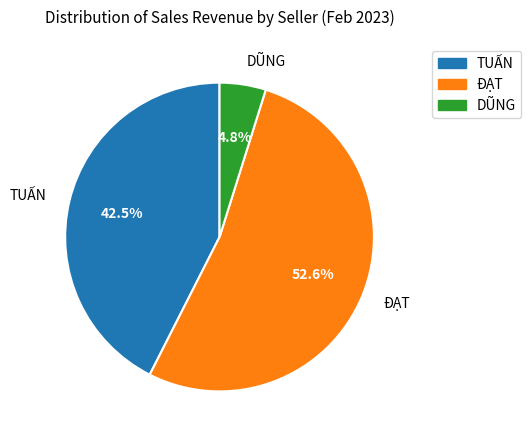

What is the smallest slice in the pie chart?

DŨNG